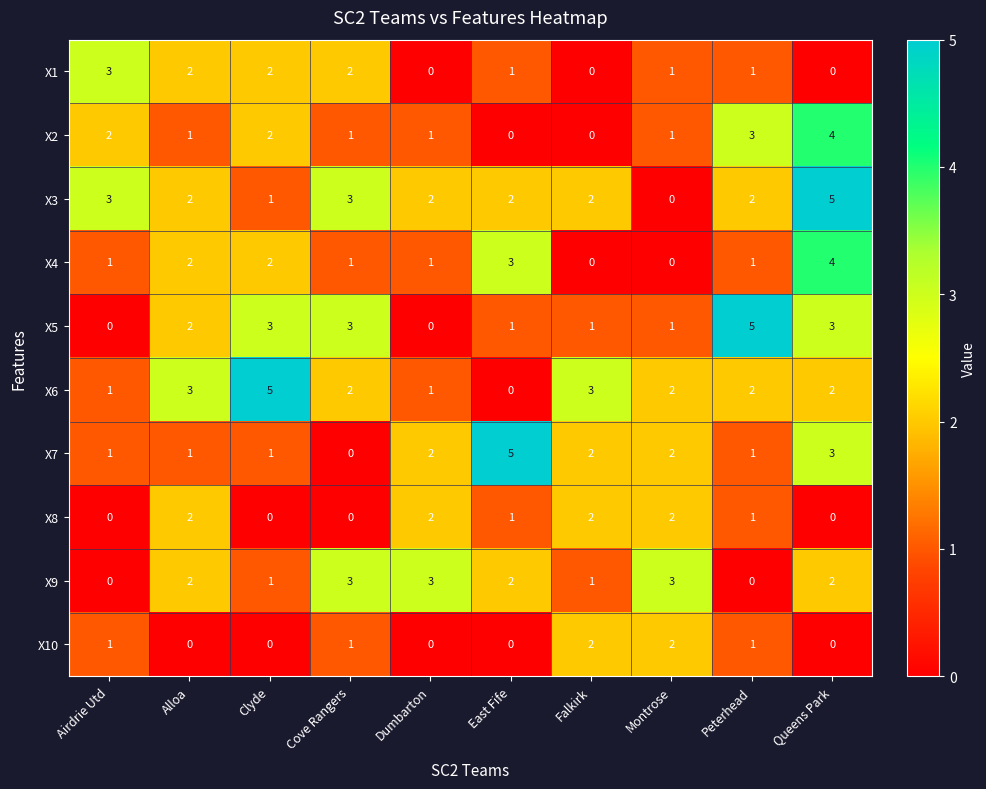

At which label does X3 first exceed 2?

Airdrie Utd